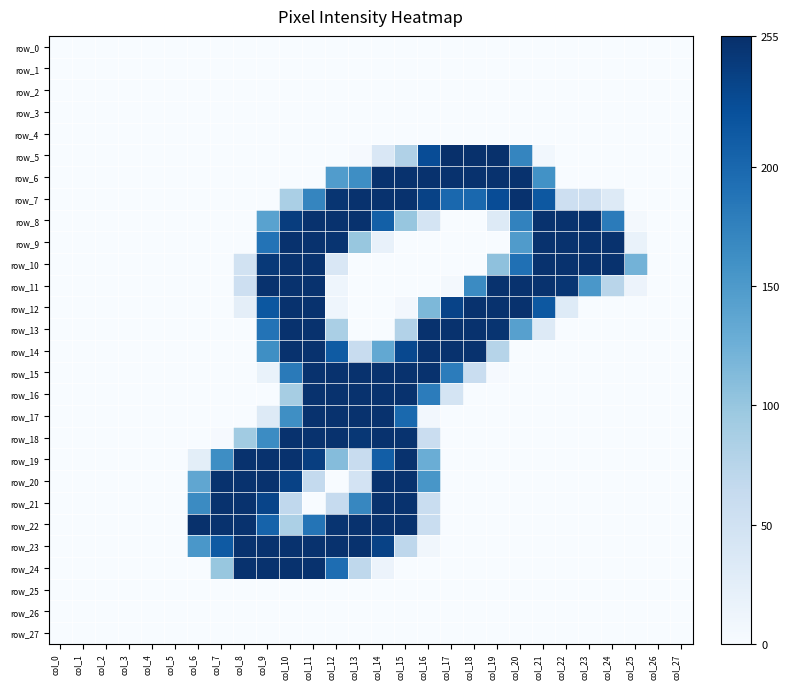

What is the spread (max minus min) of values at col_24?

253